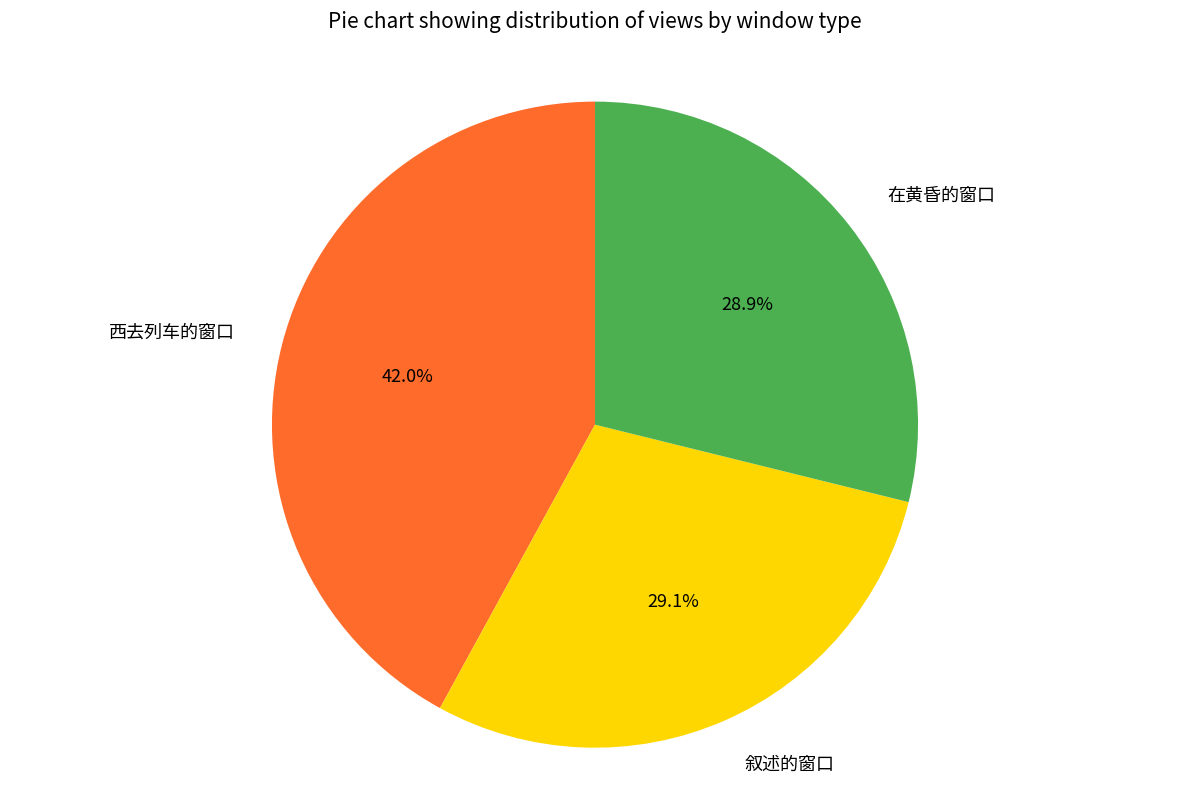

To the nearest percent, what is the difference between the 在黄昏的窗口 and 西去列车的窗口 slice percentages?

13%